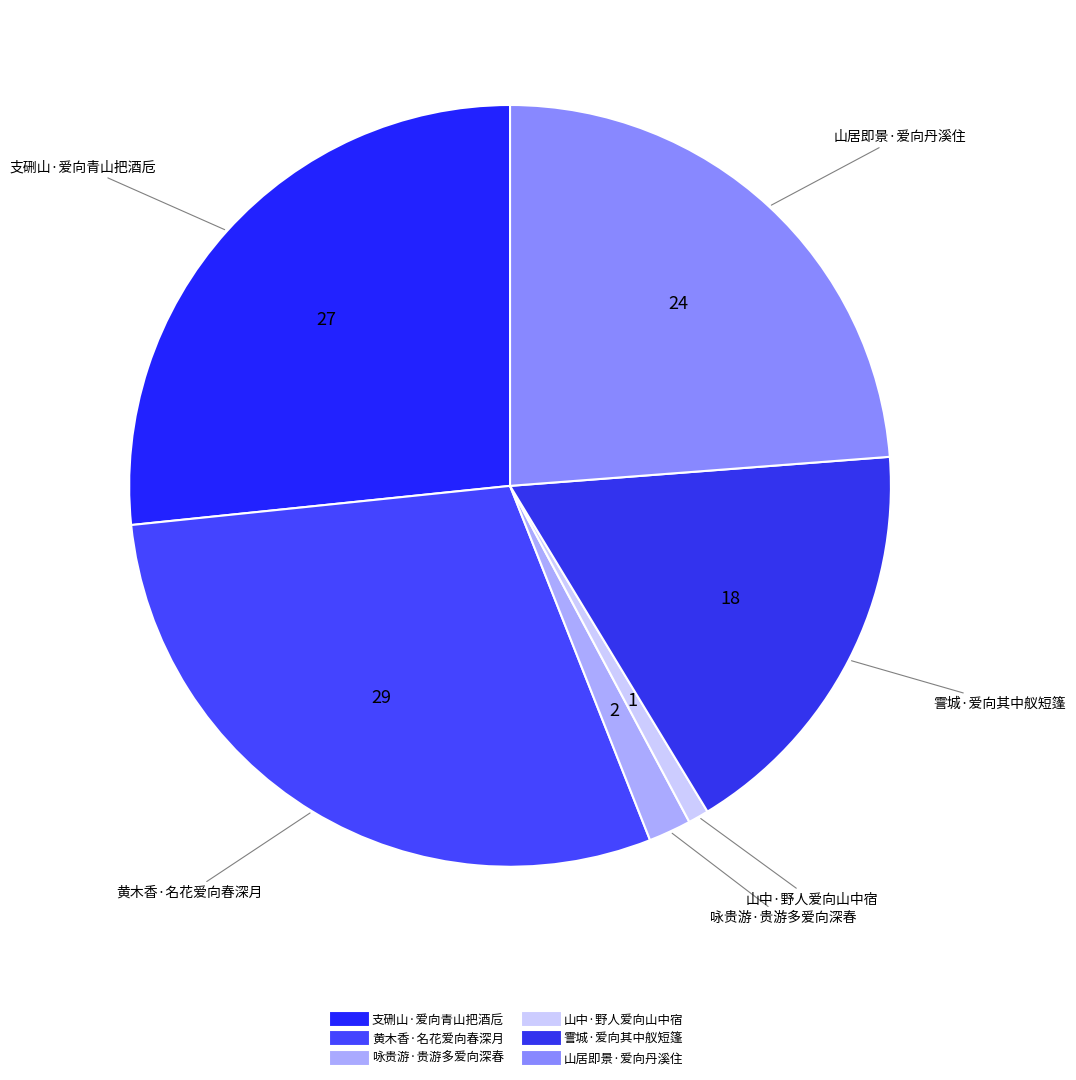

Do 支硎山·爱向青山把酒卮 and 霅城·爱向其中舣短篷 together represent more than half of the pie?

No